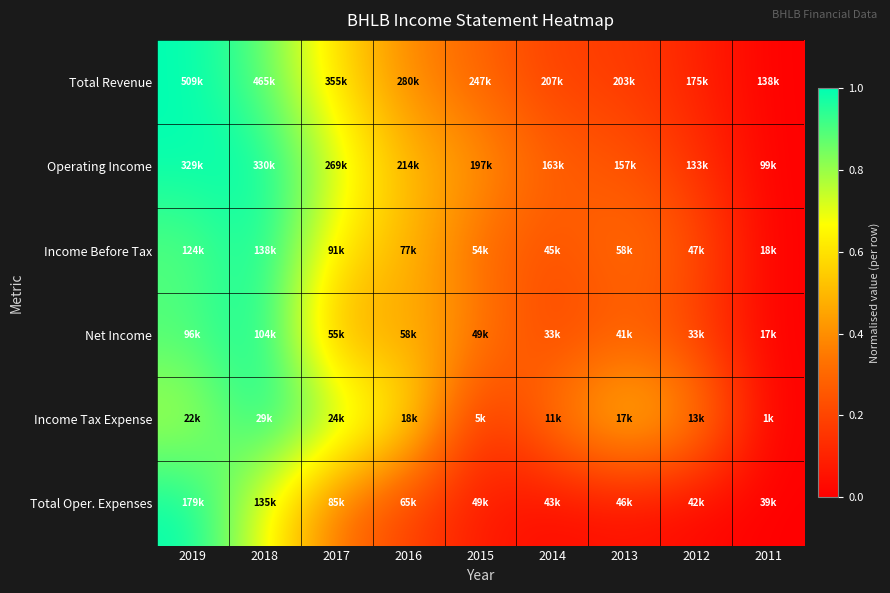

Reading right to left, list all the values displayed in this chart.

Total Revenue: 2011=0.0	2012=0.1	2013=0.2	2014=0.2	2015=0.3	2016=0.4	2017=0.6	2018=0.9	2019=1.0
Operating Income: 2011=0.0	2012=0.2	2013=0.3	2014=0.3	2015=0.4	2016=0.5	2017=0.7	2018=1.0	2019=1.0
Income Before Tax: 2011=0.0	2012=0.2	2013=0.3	2014=0.2	2015=0.3	2016=0.5	2017=0.6	2018=1.0	2019=0.9
Net Income: 2011=0.0	2012=0.2	2013=0.3	2014=0.2	2015=0.4	2016=0.5	2017=0.4	2018=1.0	2019=0.9
Income Tax Expense: 2011=0.0	2012=0.4	2013=0.6	2014=0.4	2015=0.1	2016=0.6	2017=0.8	2018=1.0	2019=0.8
Total Oper. Expenses: 2011=0.0	2012=0.0	2013=0.1	2014=0.0	2015=0.1	2016=0.2	2017=0.3	2018=0.7	2019=1.0